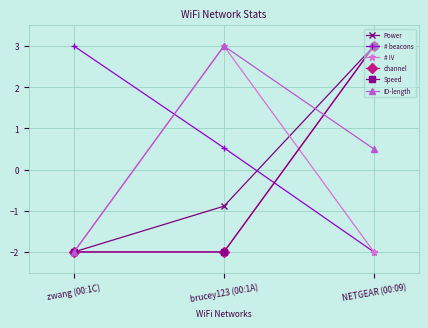

Does the chart have visible grid lines?

Yes